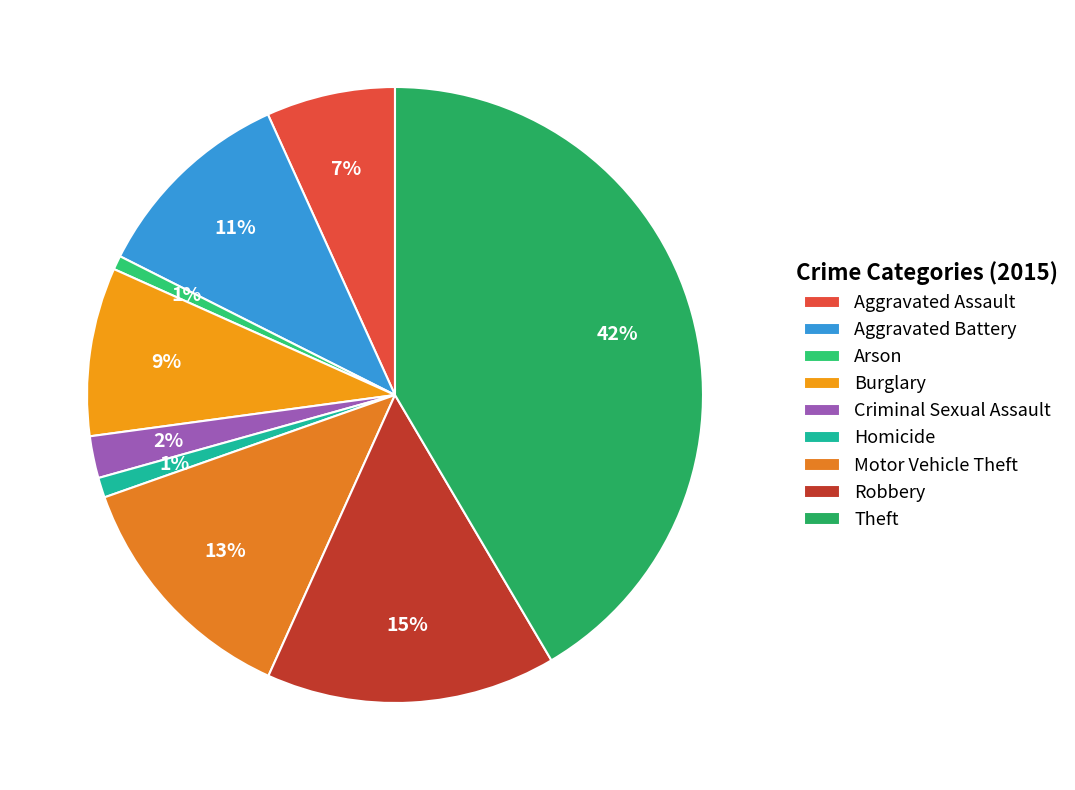

Is it true that Burglary is 9% of the pie?

True